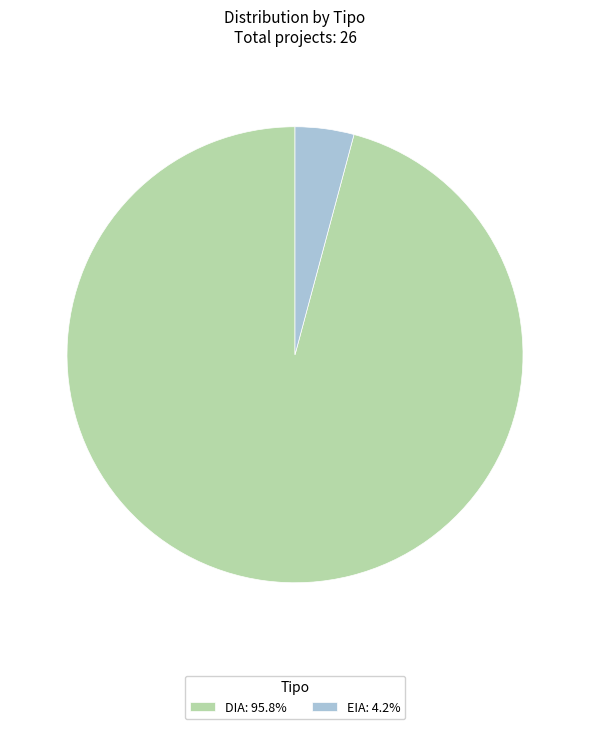

Does any single category account for the majority?

Yes